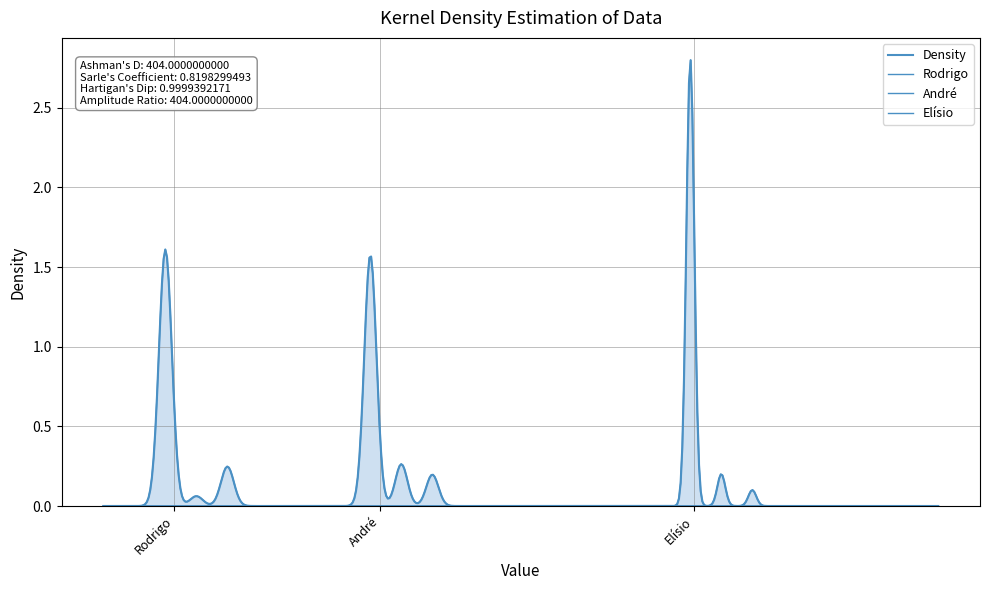

Where is Elísio nearest to the value 2?

6